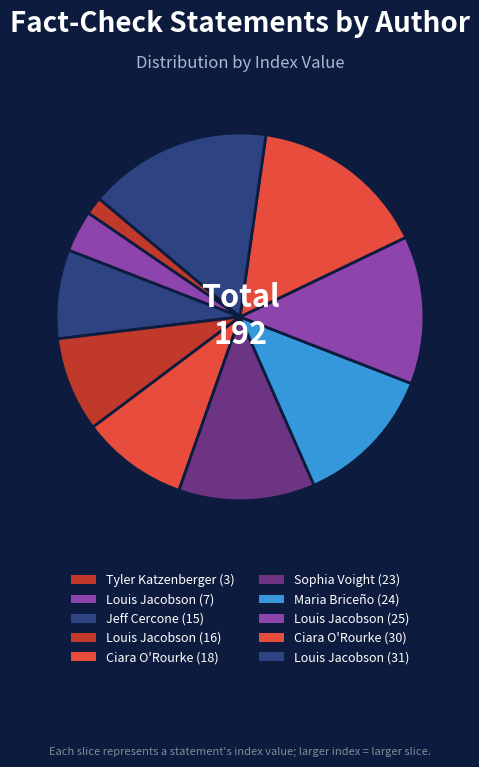

How many segments does this pie chart have?

10